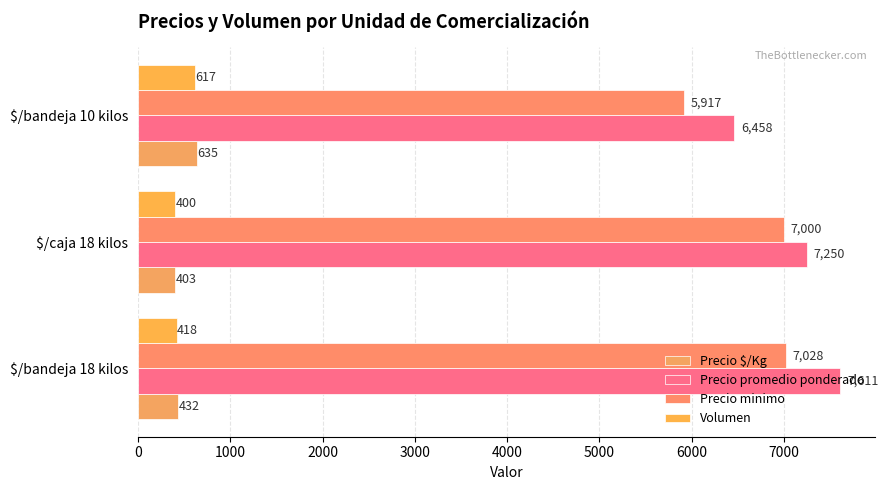

Reading right to left, list all the values displayed in this chart.

Precio $/Kg: 635	403	432
Precio promedio ponderado: 6458	7250	7611
Precio minimo: 5917	7000	7028
Volumen: 617	400	418